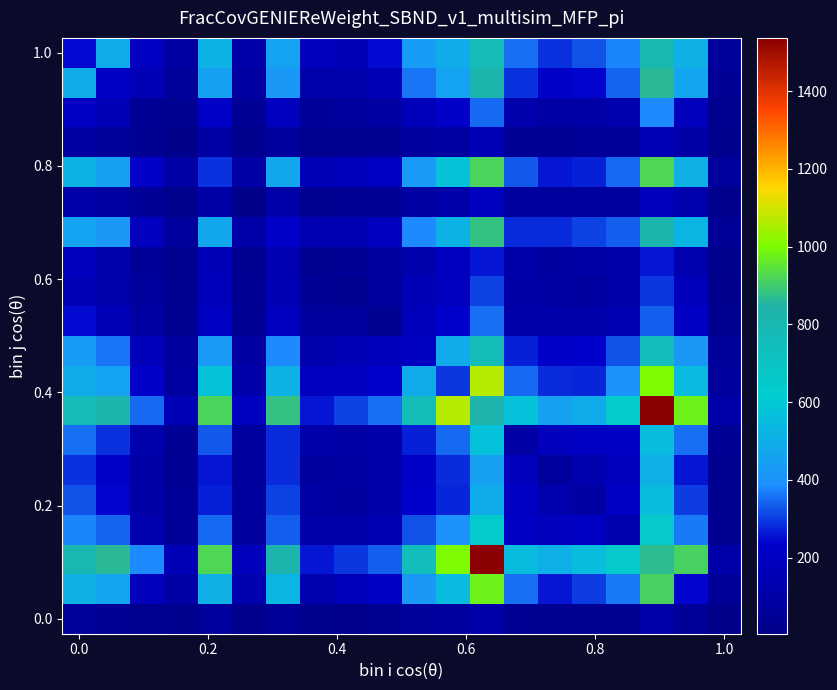

At how many categories does at least one series exceed 1277?

2